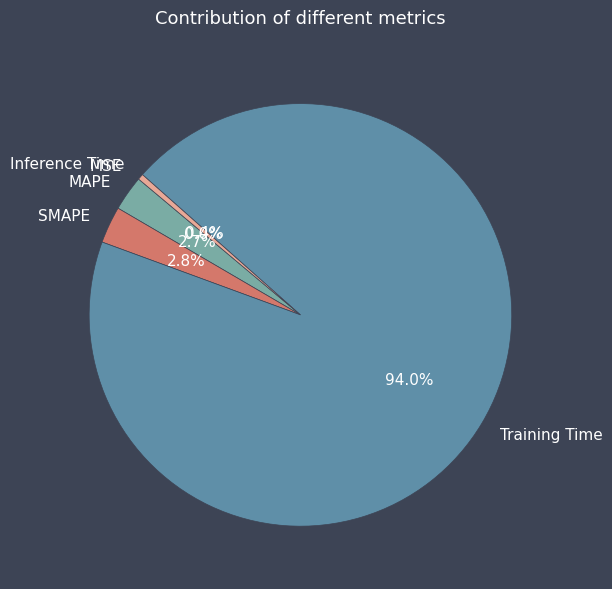

Is it true that MAPE is 9% of the pie?

False